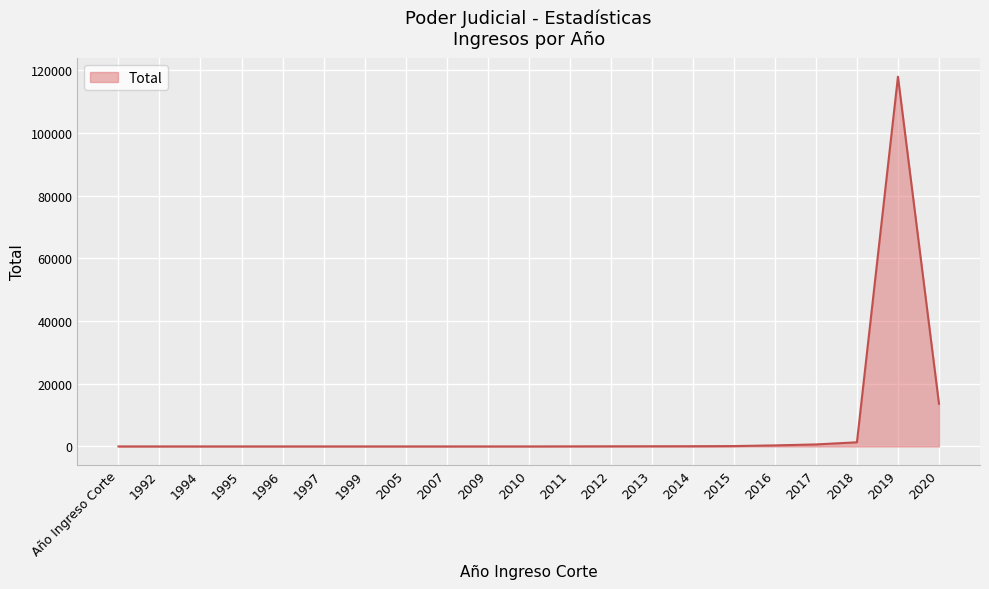

What is the maximum value shown in the chart?

118021